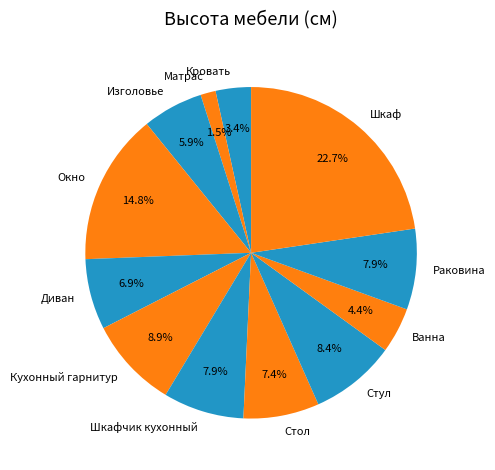

Is it true that Шкаф is 23% of the pie?

True